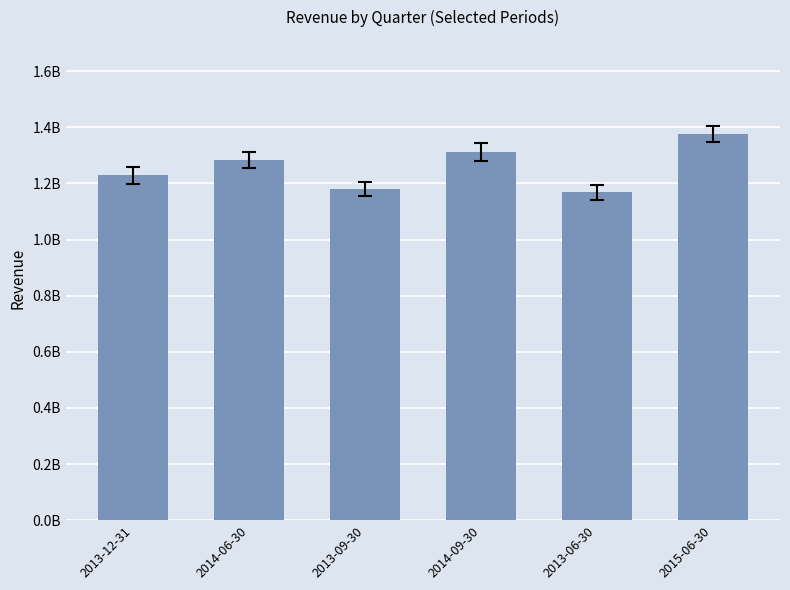

What is the sum of all values?

7547955700